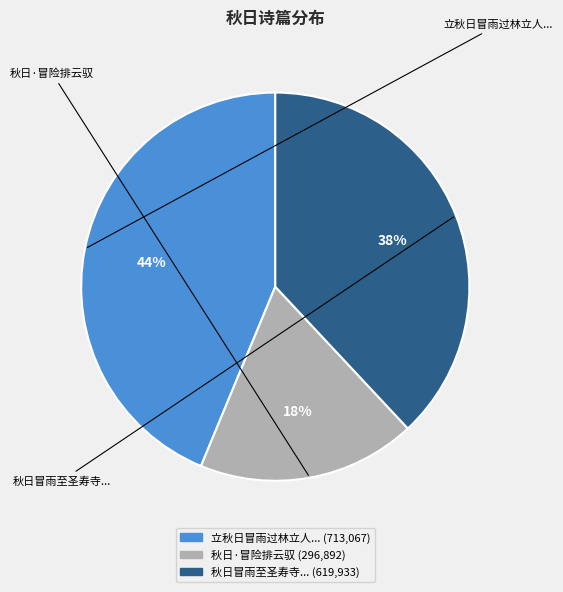

Does 秋日·冒险排云驭 account for over 50% of the chart?

No